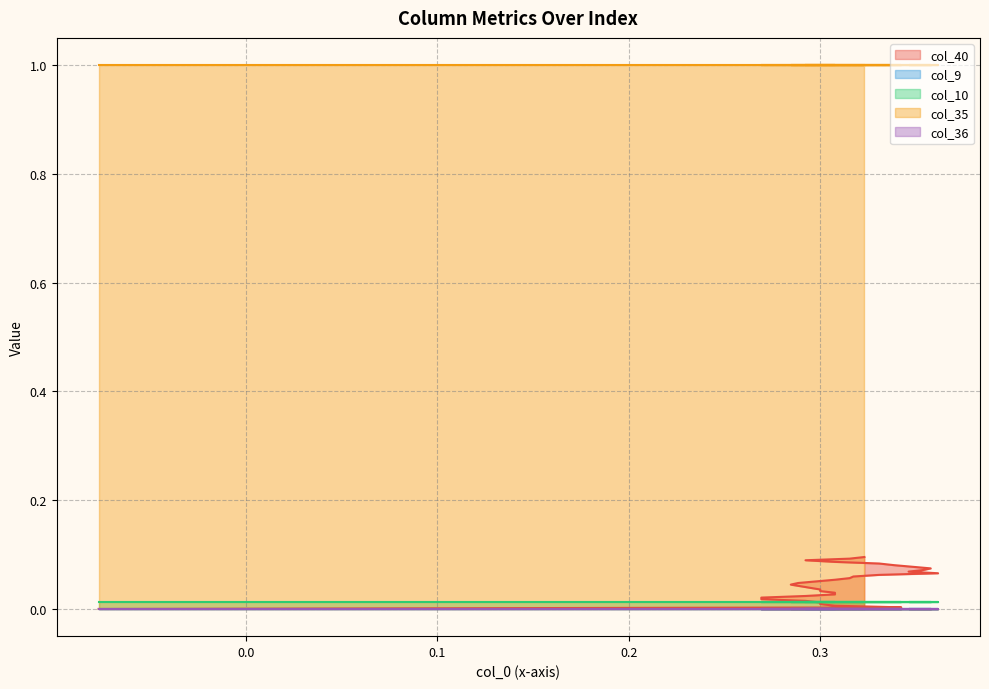

True or false: col_35 has a value of 0.4 at 6.

False